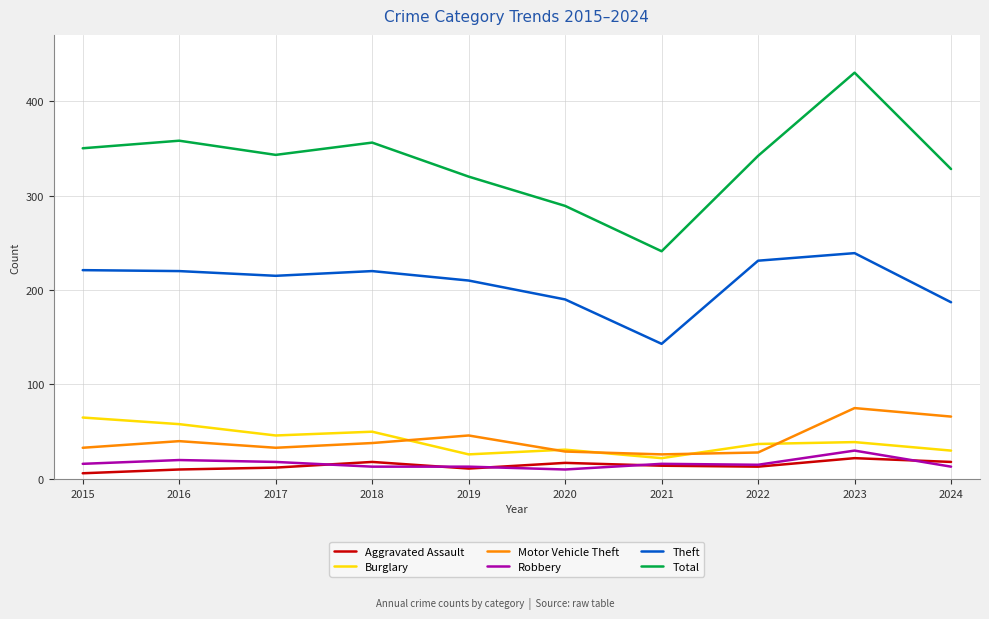

At how many categories does at least one series exceed 194?

10